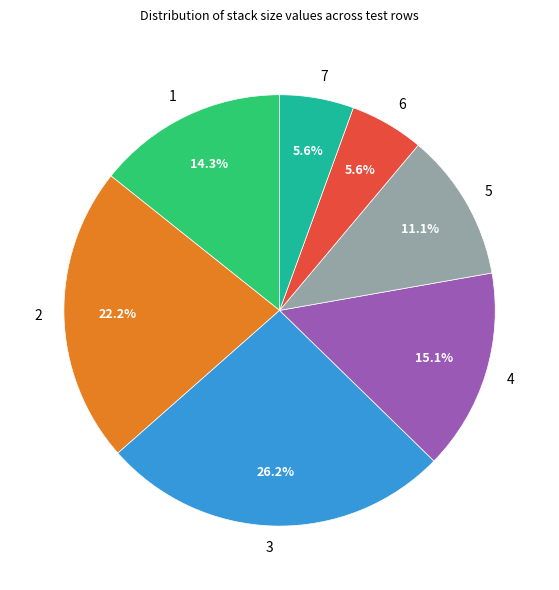

What is the largest slice in the pie chart?

3